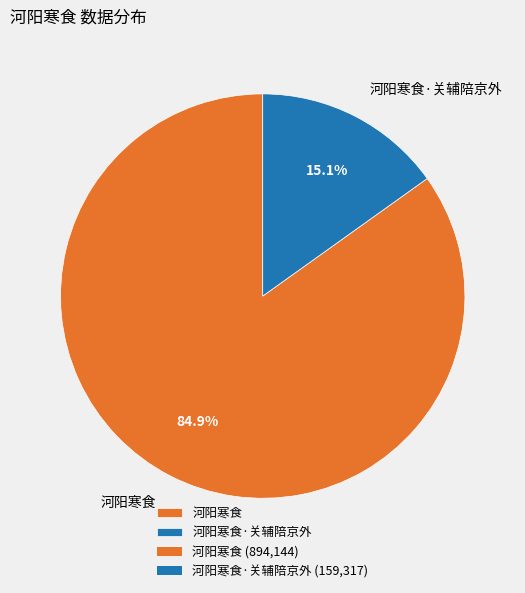

To the nearest percent, what is the combined percentage of 河阳寒食 and 河阳寒食·关辅陪京外?

100%